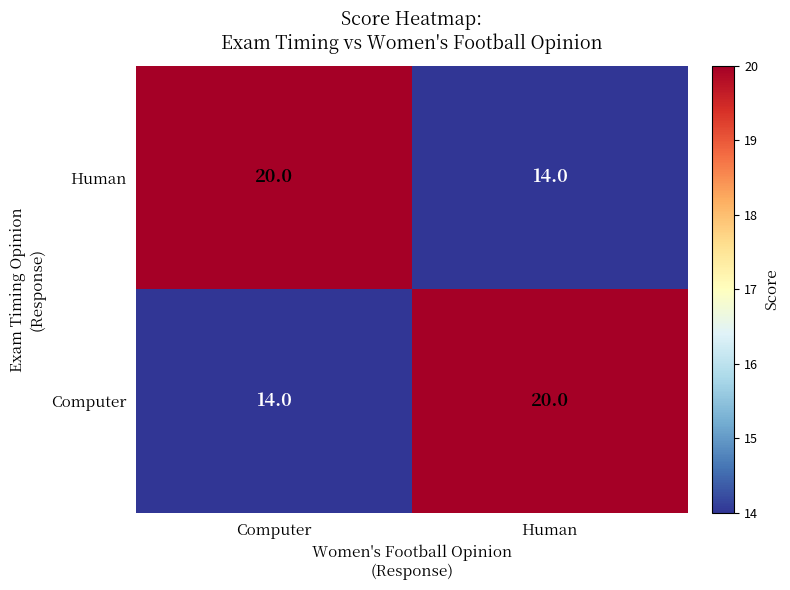

What is the sum of all Human values?

34